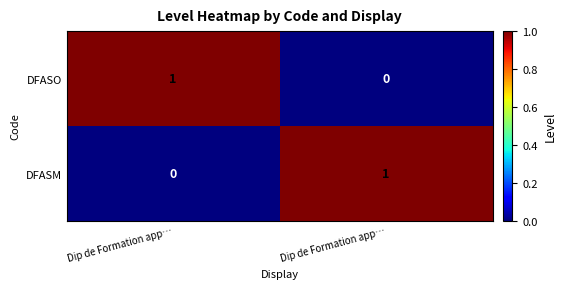

Which series has the largest range (max minus min)?

DFASO